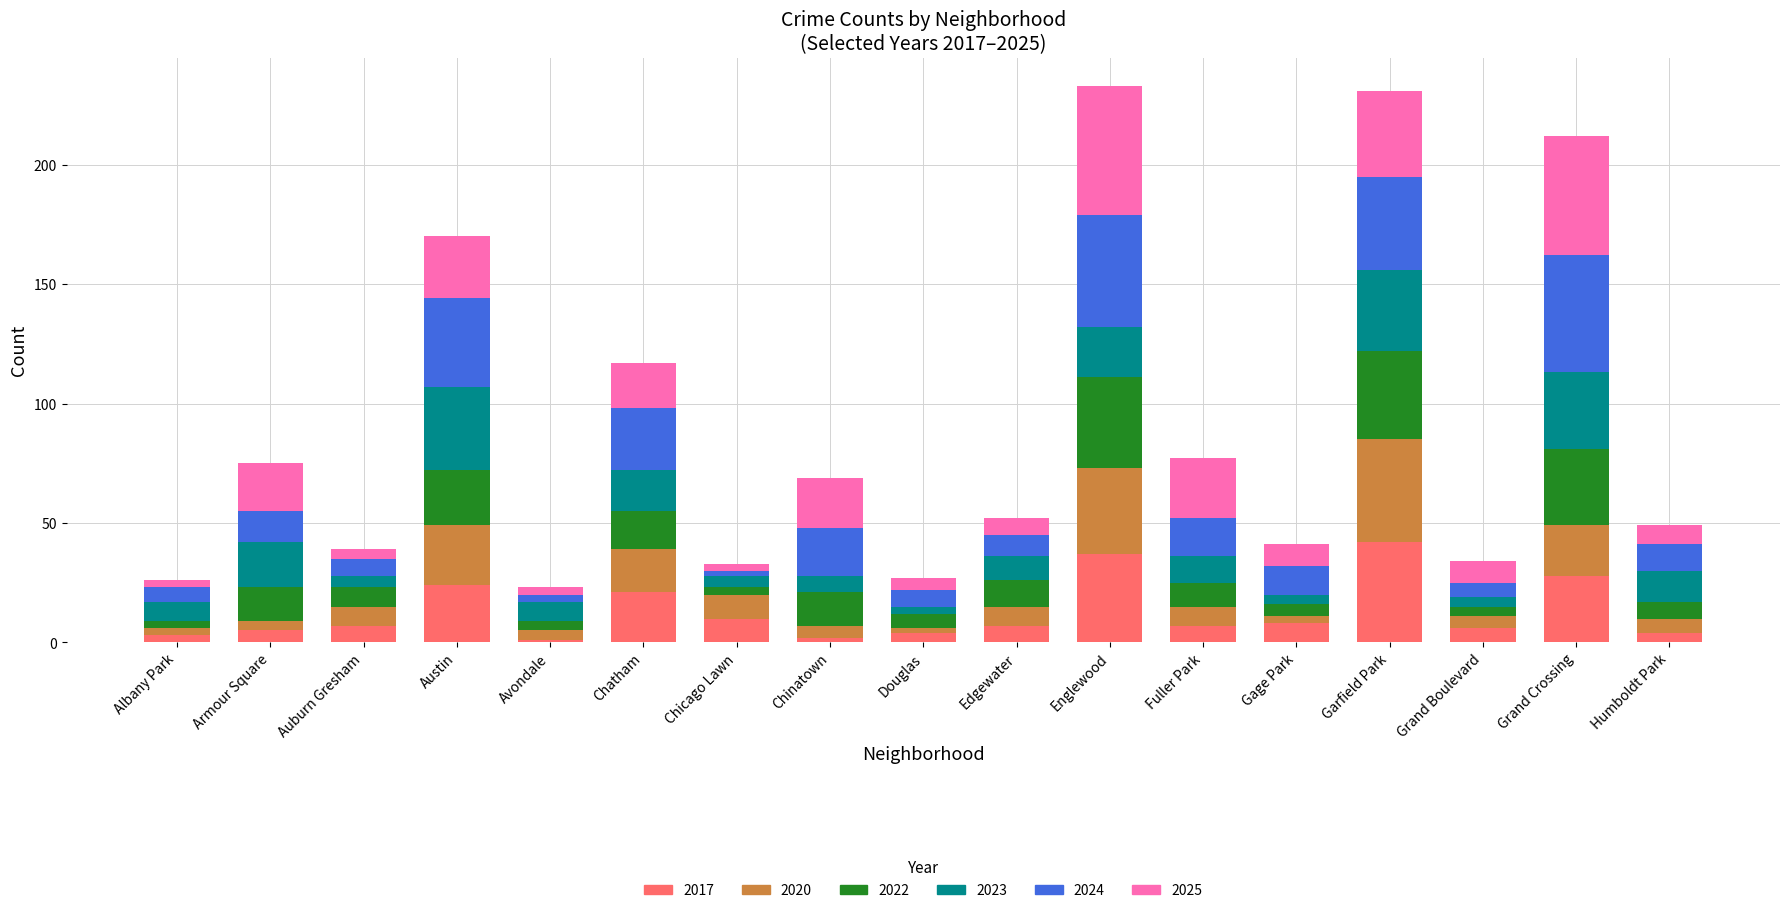

What is the difference between the maximum and minimum values in the 2017 series?

41